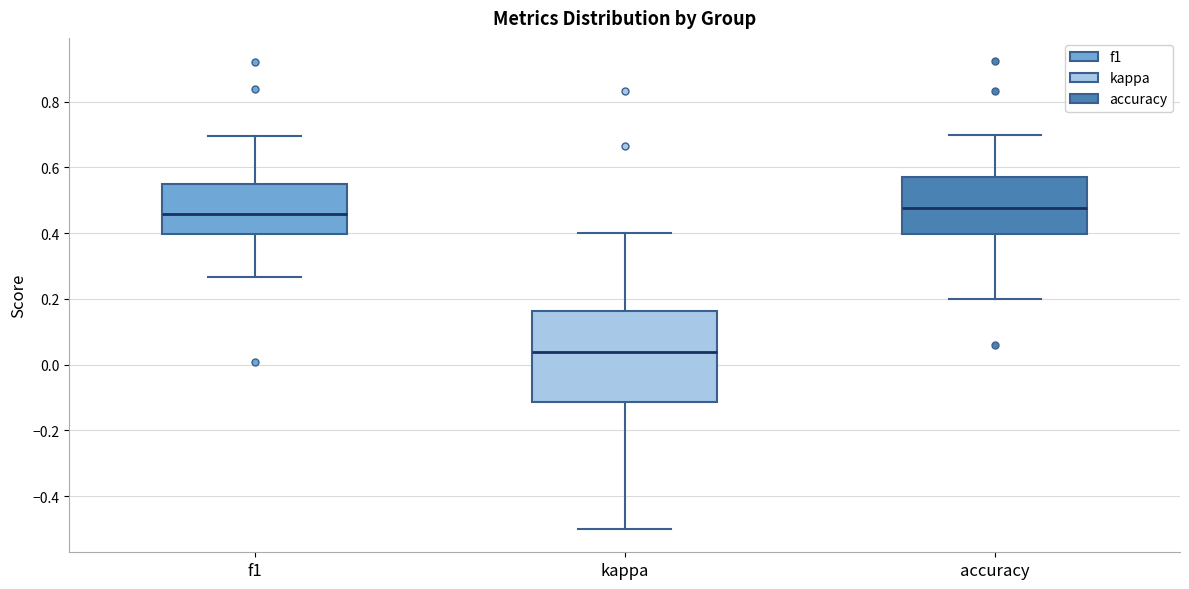

Where does the upper whisker of the box for accuracy end on the y-axis? The values are not printed on the chart, so give them approximately, as read against the axis.

0.70